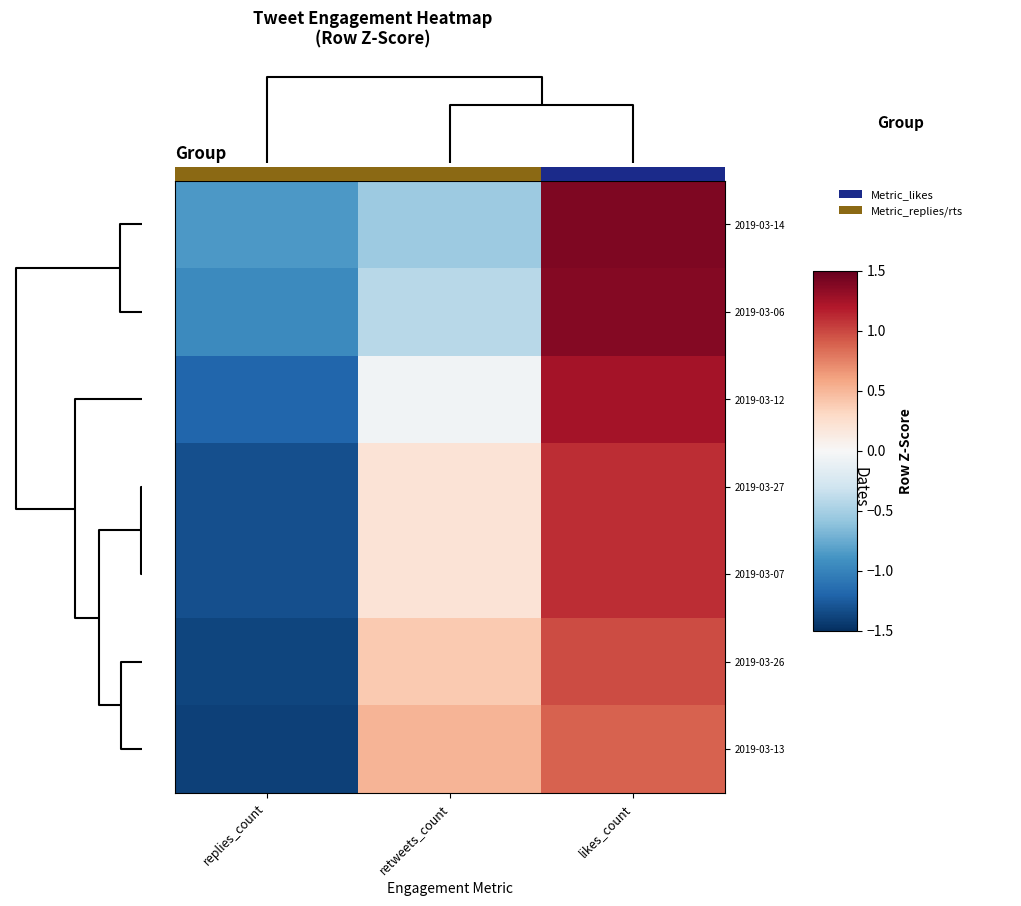

At how many categories does at least one series exceed -1?

3